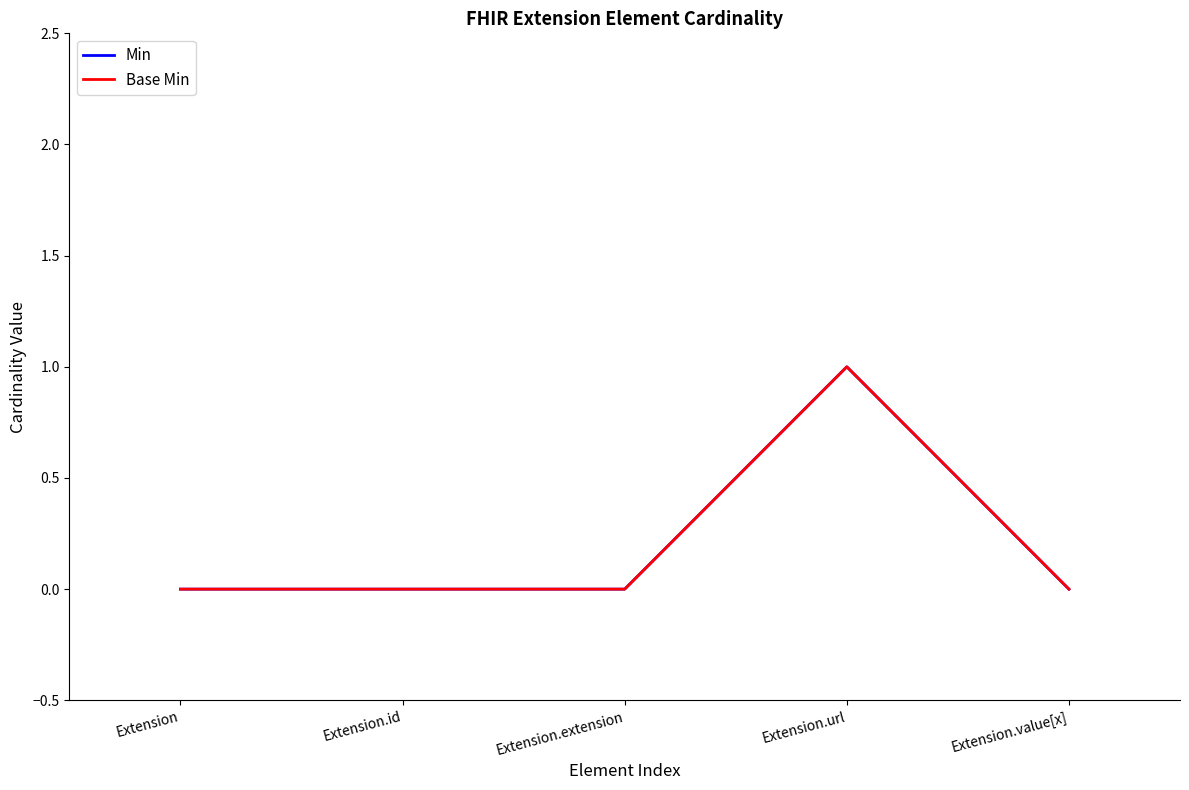

Is this an area chart (filled region under the line)?

No